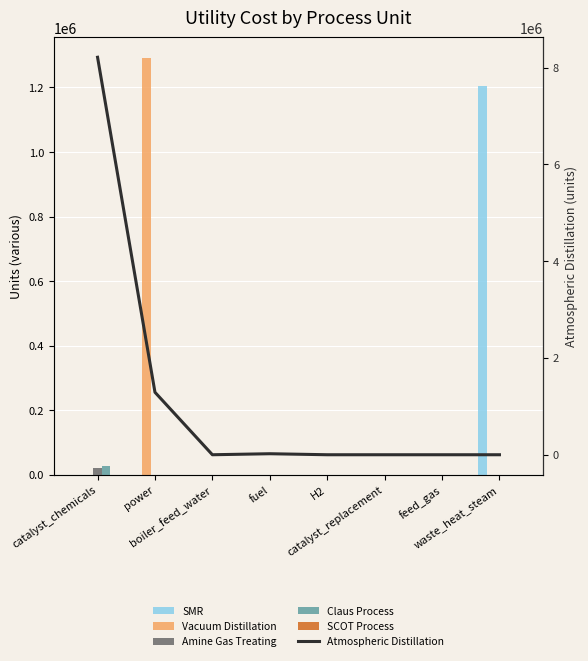

Are the bars grouped side by side (vs. stacked)?

Yes